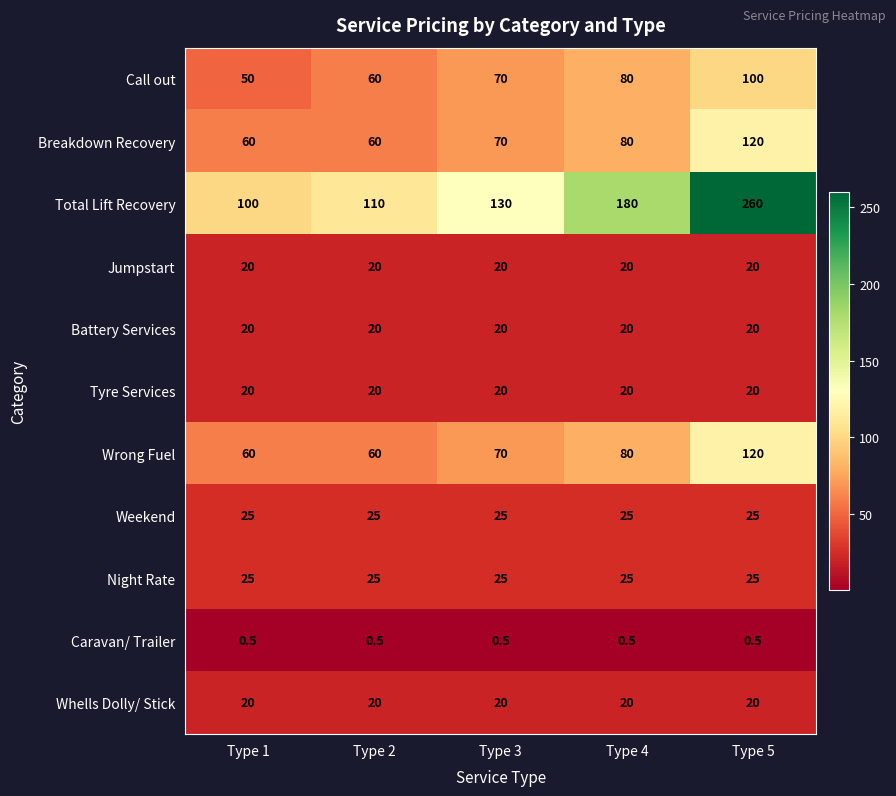

Is it true that Weekend equals 41.3 at Type 4?

False